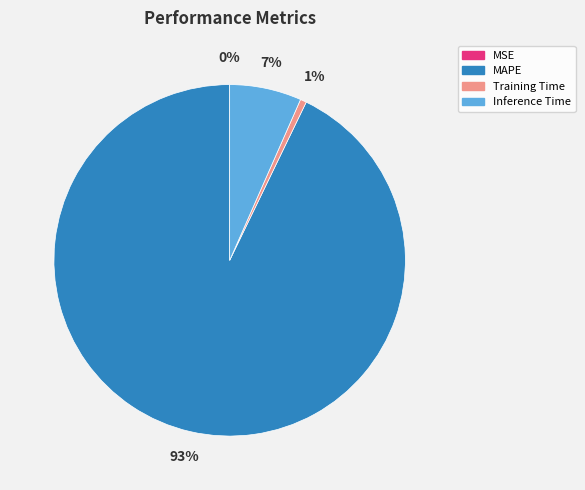

True or false: Inference Time accounts for 17% of the total.

False